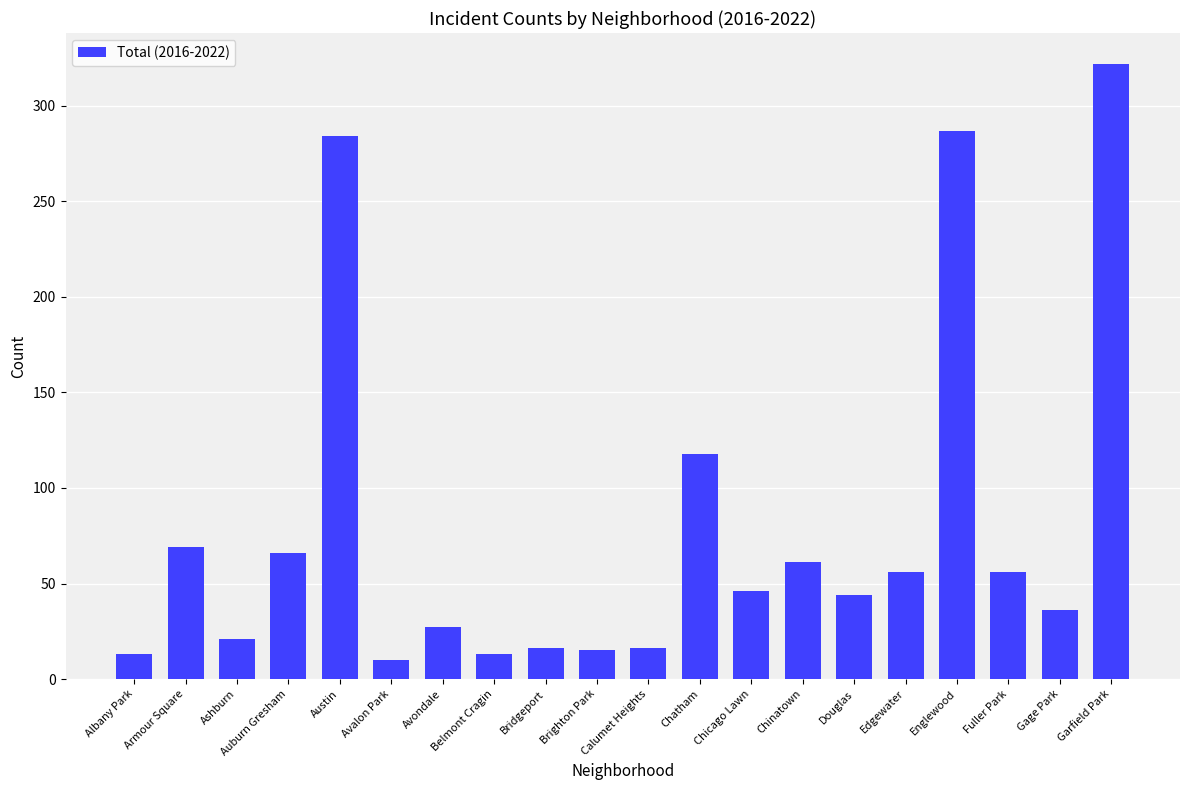

What is the greatest value displayed?

322